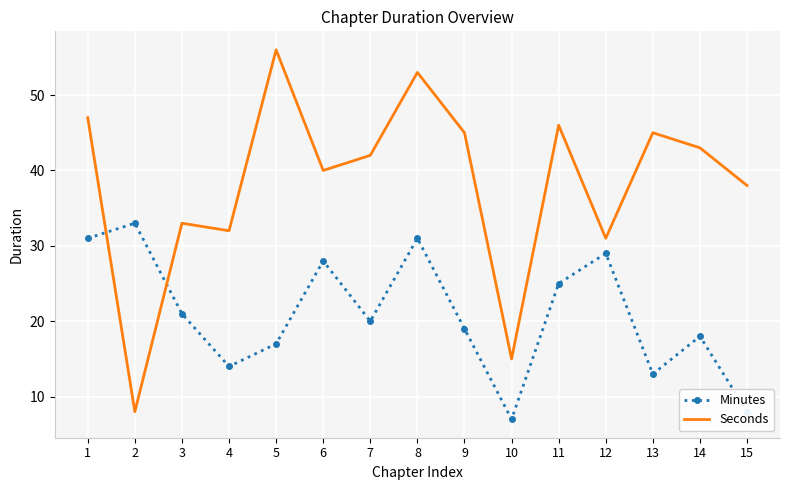

At which label does Seconds reach its peak?

5